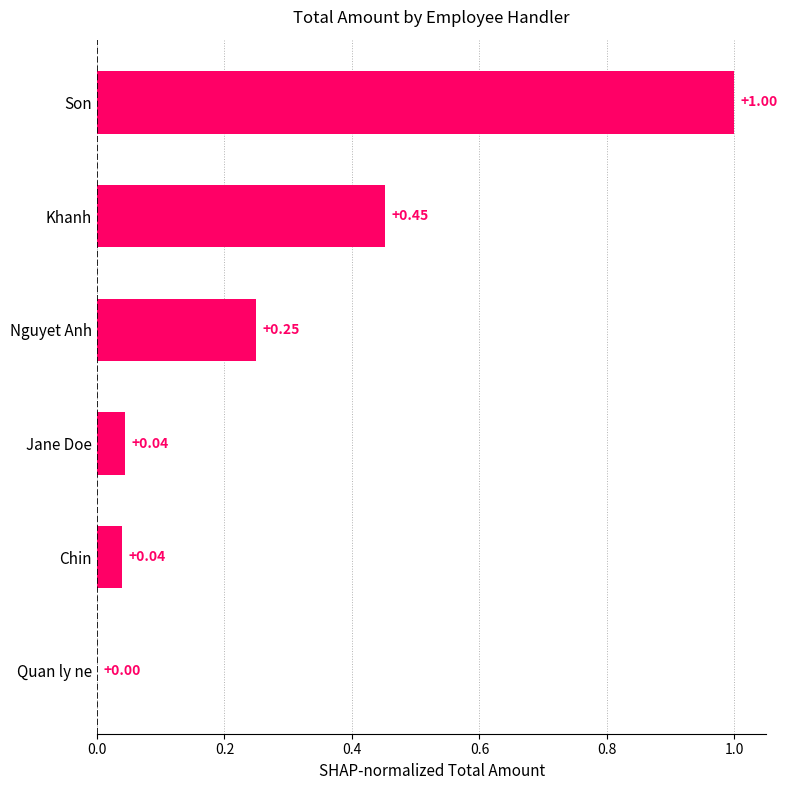

Are the bars horizontal?

Yes